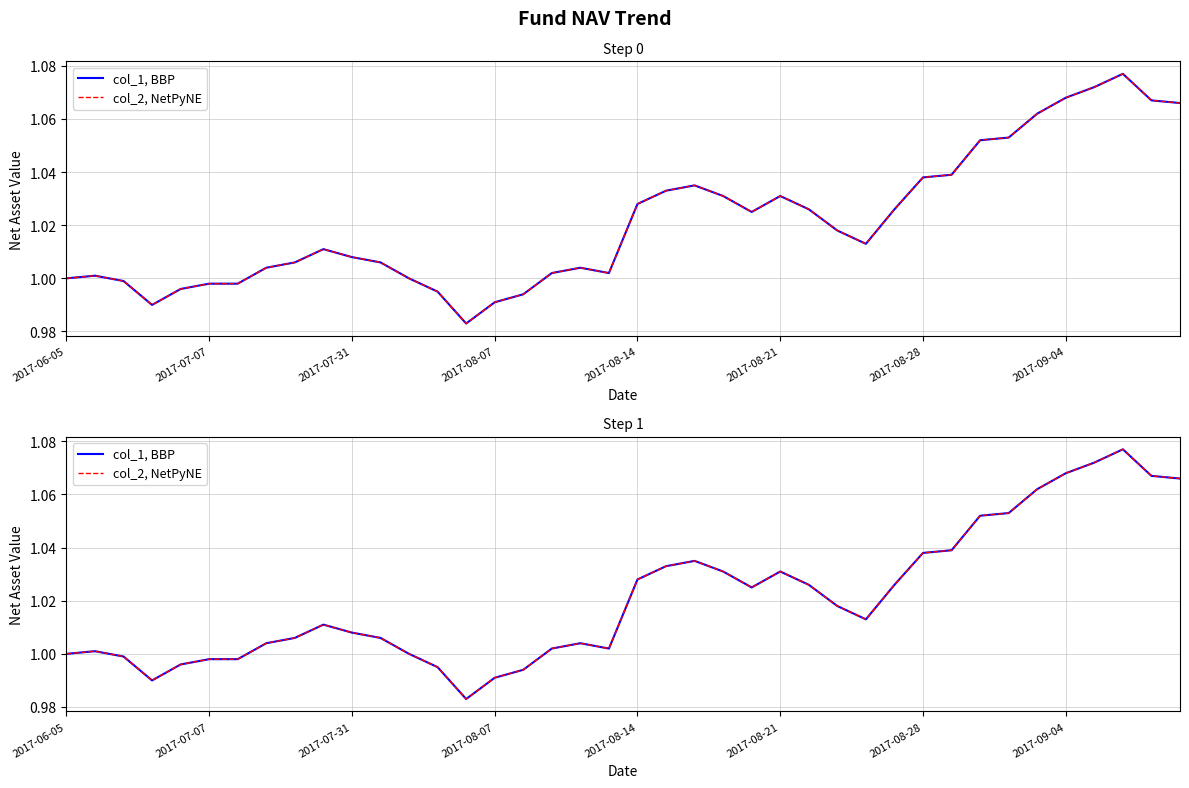

What position from the left is 2017-08-14?

5